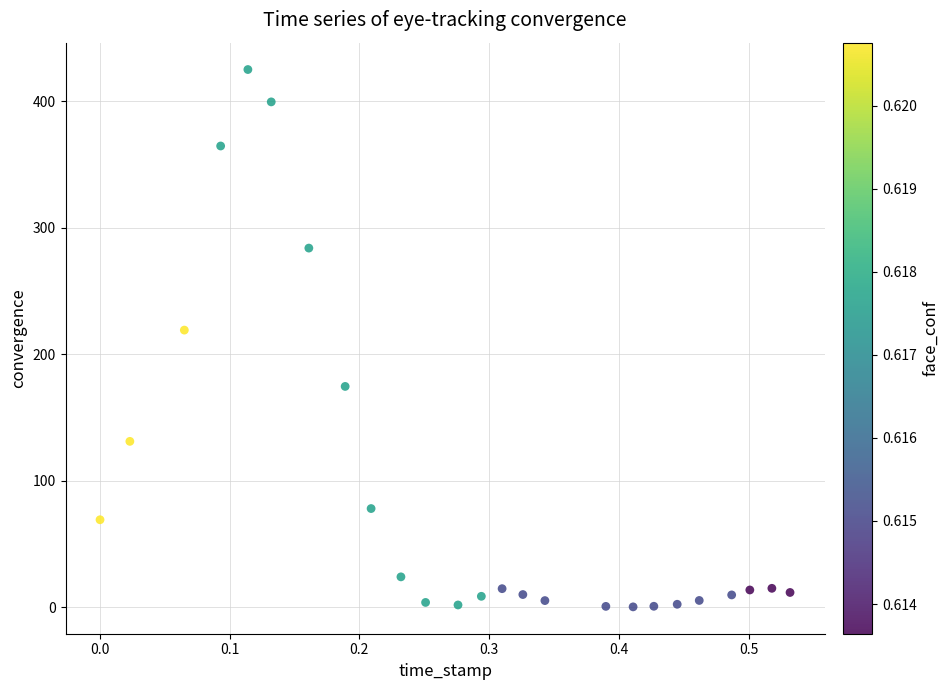

What is the range of X values (max minus min)?

0.5